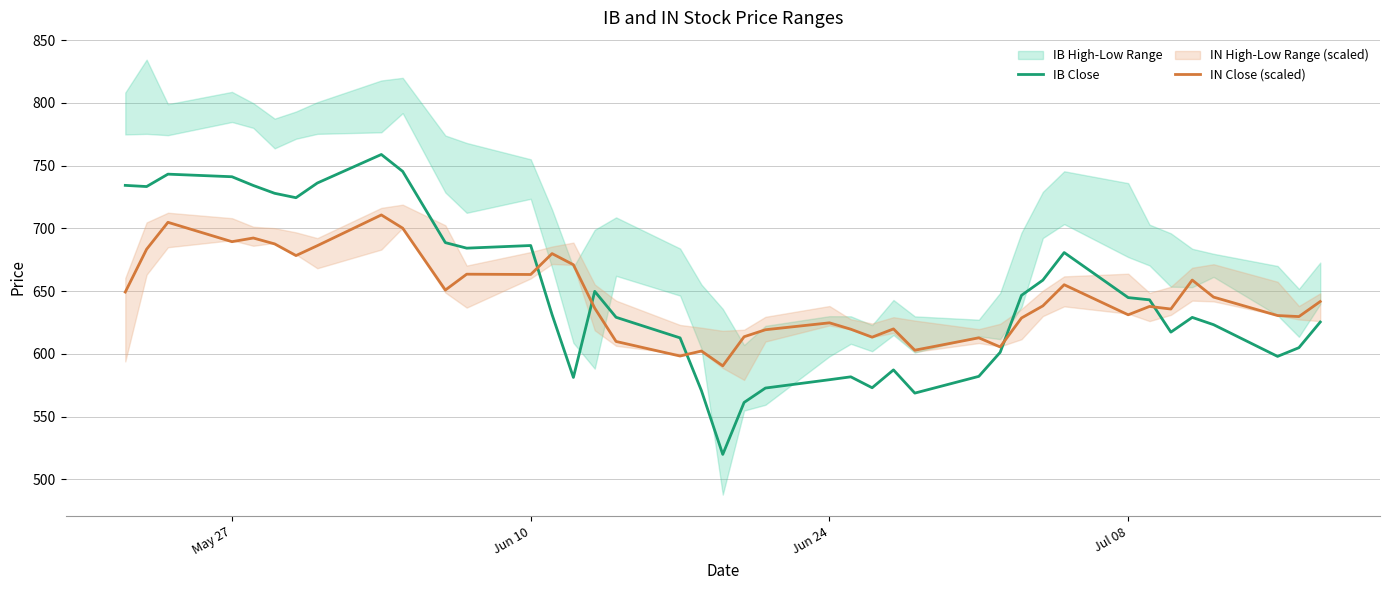

The IB Close series shows 242.3 at Jun 10. True or false?

False